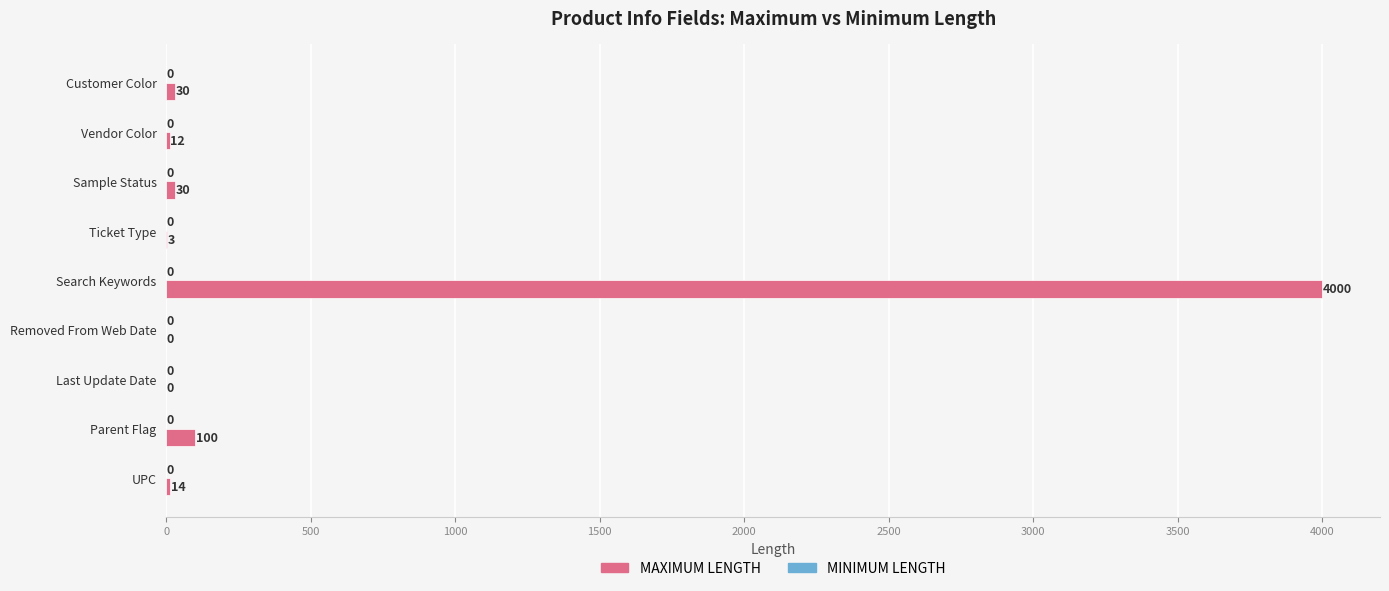

True or false: the data shows -2175 at Last Update Date.

False